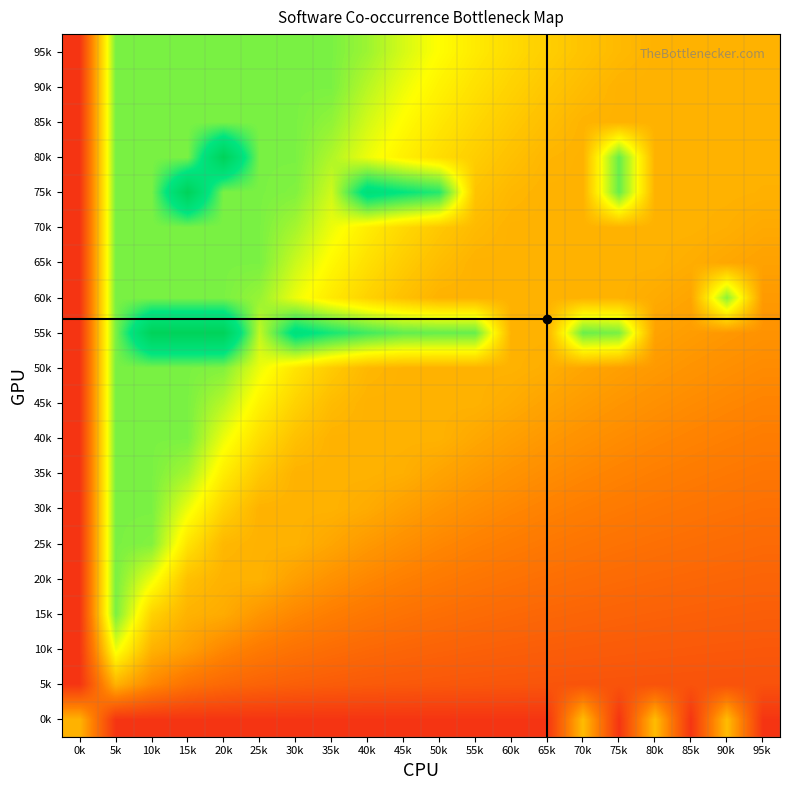

Reading left to right, transcribe all the data shown in this chart.

0k: 0k=0.3	5k=0.1	10k=0.1	15k=0.1	20k=0.1	25k=0.1	30k=0.1	35k=0.1	40k=0.1	45k=0.1	50k=0.1	55k=0.1	60k=0.1	65k=0.1	70k=0.4	75k=0.1	80k=0.4	85k=0.1	90k=0.4	95k=0.1
5k: 0k=0.1	5k=0.3	10k=0.3	15k=0.2	20k=0.2	25k=0.2	30k=0.2	35k=0.2	40k=0.2	45k=0.2	50k=0.2	55k=0.2	60k=0.1	65k=0.1	70k=0.1	75k=0.1	80k=0.1	85k=0.1	90k=0.1	95k=0.1
10k: 0k=0.1	5k=0.5	10k=0.3	15k=0.3	20k=0.3	25k=0.2	30k=0.2	35k=0.2	40k=0.2	45k=0.2	50k=0.2	55k=0.2	60k=0.2	65k=0.2	70k=0.2	75k=0.2	80k=0.2	85k=0.2	90k=0.2	95k=0.2
15k: 0k=0.1	5k=0.6	10k=0.4	15k=0.3	20k=0.3	25k=0.3	30k=0.3	35k=0.2	40k=0.2	45k=0.2	50k=0.2	55k=0.2	60k=0.2	65k=0.2	70k=0.2	75k=0.2	80k=0.2	85k=0.2	90k=0.2	95k=0.2
20k: 0k=0.1	5k=0.6	10k=0.5	15k=0.4	20k=0.3	25k=0.3	30k=0.3	35k=0.3	40k=0.3	45k=0.3	50k=0.2	55k=0.2	60k=0.2	65k=0.2	70k=0.2	75k=0.2	80k=0.2	85k=0.2	90k=0.2	95k=0.2
25k: 0k=0.1	5k=0.6	10k=0.6	15k=0.4	20k=0.4	25k=0.3	30k=0.3	35k=0.3	40k=0.3	45k=0.3	50k=0.3	55k=0.3	60k=0.2	65k=0.2	70k=0.2	75k=0.2	80k=0.2	85k=0.2	90k=0.2	95k=0.2
30k: 0k=0.1	5k=0.6	10k=0.6	15k=0.5	20k=0.4	25k=0.3	30k=0.3	35k=0.3	40k=0.3	45k=0.3	50k=0.3	55k=0.3	60k=0.3	65k=0.3	70k=0.2	75k=0.2	80k=0.2	85k=0.2	90k=0.2	95k=0.2
35k: 0k=0.1	5k=0.6	10k=0.6	15k=0.6	20k=0.5	25k=0.4	30k=0.3	35k=0.3	40k=0.3	45k=0.3	50k=0.3	55k=0.3	60k=0.3	65k=0.3	70k=0.3	75k=0.3	80k=0.2	85k=0.2	90k=0.2	95k=0.2
40k: 0k=0.1	5k=0.6	10k=0.6	15k=0.6	20k=0.5	25k=0.4	30k=0.4	35k=0.3	40k=0.3	45k=0.3	50k=0.3	55k=0.3	60k=0.3	65k=0.3	70k=0.3	75k=0.3	80k=0.3	85k=0.3	90k=0.3	95k=0.2
45k: 0k=0.1	5k=0.6	10k=0.6	15k=0.6	20k=0.6	25k=0.5	30k=0.4	35k=0.4	40k=0.3	45k=0.3	50k=0.3	55k=0.3	60k=0.3	65k=0.3	70k=0.3	75k=0.3	80k=0.3	85k=0.3	90k=0.3	95k=0.3
50k: 0k=0.1	5k=0.6	10k=0.6	15k=0.6	20k=0.6	25k=0.5	30k=0.4	35k=0.4	40k=0.4	45k=0.3	50k=0.3	55k=0.3	60k=0.3	65k=0.3	70k=0.3	75k=0.3	80k=0.3	85k=0.3	90k=0.3	95k=0.3
55k: 0k=0.1	5k=0.6	10k=0.9	15k=0.9	20k=0.9	25k=0.6	30k=0.8	35k=0.7	40k=0.7	45k=0.7	50k=0.6	55k=0.6	60k=0.3	65k=0.3	70k=0.6	75k=0.6	80k=0.3	85k=0.3	90k=0.3	95k=0.3
60k: 0k=0.1	5k=0.6	10k=0.6	15k=0.6	20k=0.6	25k=0.6	30k=0.5	35k=0.5	40k=0.4	45k=0.4	50k=0.3	55k=0.3	60k=0.3	65k=0.3	70k=0.3	75k=0.3	80k=0.3	85k=0.3	90k=0.6	95k=0.3
65k: 0k=0.1	5k=0.6	10k=0.6	15k=0.6	20k=0.6	25k=0.6	30k=0.6	35k=0.5	40k=0.4	45k=0.4	50k=0.4	55k=0.3	60k=0.3	65k=0.3	70k=0.3	75k=0.3	80k=0.3	85k=0.3	90k=0.3	95k=0.3
70k: 0k=0.1	5k=0.6	10k=0.6	15k=0.6	20k=0.6	25k=0.6	30k=0.6	35k=0.5	40k=0.5	45k=0.4	50k=0.4	55k=0.4	60k=0.3	65k=0.3	70k=0.3	75k=0.3	80k=0.3	85k=0.3	90k=0.3	95k=0.3
75k: 0k=0.1	5k=0.6	10k=0.6	15k=0.9	20k=0.6	25k=0.6	30k=0.6	35k=0.5	40k=0.8	45k=0.7	50k=0.7	55k=0.4	60k=0.4	65k=0.3	70k=0.3	75k=0.6	80k=0.3	85k=0.3	90k=0.3	95k=0.3
80k: 0k=0.1	5k=0.6	10k=0.6	15k=0.6	20k=0.9	25k=0.6	30k=0.6	35k=0.6	40k=0.5	45k=0.5	50k=0.4	55k=0.4	60k=0.4	65k=0.4	70k=0.3	75k=0.6	80k=0.3	85k=0.3	90k=0.3	95k=0.3
85k: 0k=0.1	5k=0.6	10k=0.6	15k=0.6	20k=0.6	25k=0.6	30k=0.6	35k=0.6	40k=0.5	45k=0.5	50k=0.5	55k=0.4	60k=0.4	65k=0.4	70k=0.4	75k=0.3	80k=0.3	85k=0.3	90k=0.3	95k=0.3
90k: 0k=0.1	5k=0.6	10k=0.6	15k=0.6	20k=0.6	25k=0.6	30k=0.6	35k=0.6	40k=0.6	45k=0.5	50k=0.5	55k=0.4	60k=0.4	65k=0.4	70k=0.4	75k=0.3	80k=0.3	85k=0.3	90k=0.3	95k=0.3
95k: 0k=0.1	5k=0.6	10k=0.6	15k=0.6	20k=0.6	25k=0.6	30k=0.6	35k=0.6	40k=0.6	45k=0.5	50k=0.5	55k=0.5	60k=0.4	65k=0.4	70k=0.4	75k=0.4	80k=0.3	85k=0.3	90k=0.3	95k=0.3